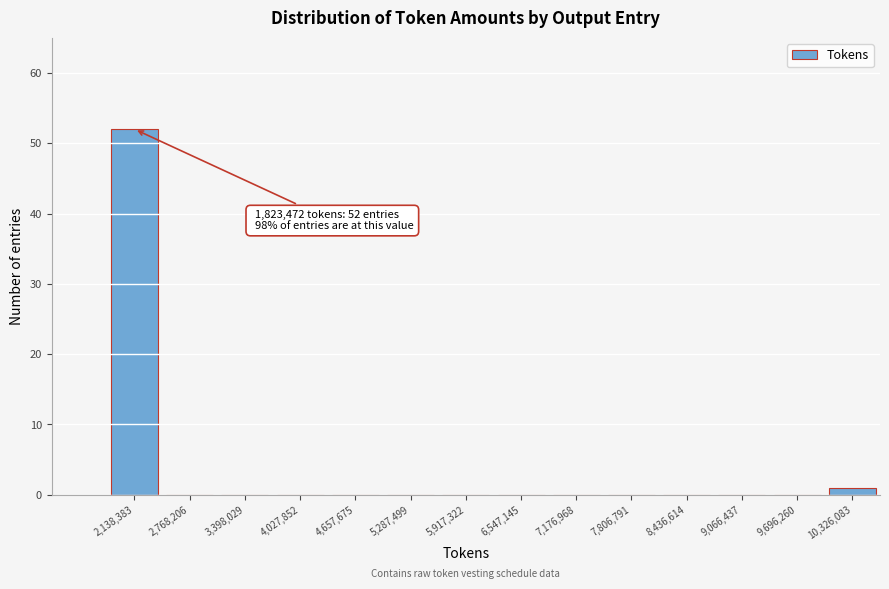

Which range on the x-axis has the tallest bar?

1800000 to 2500000